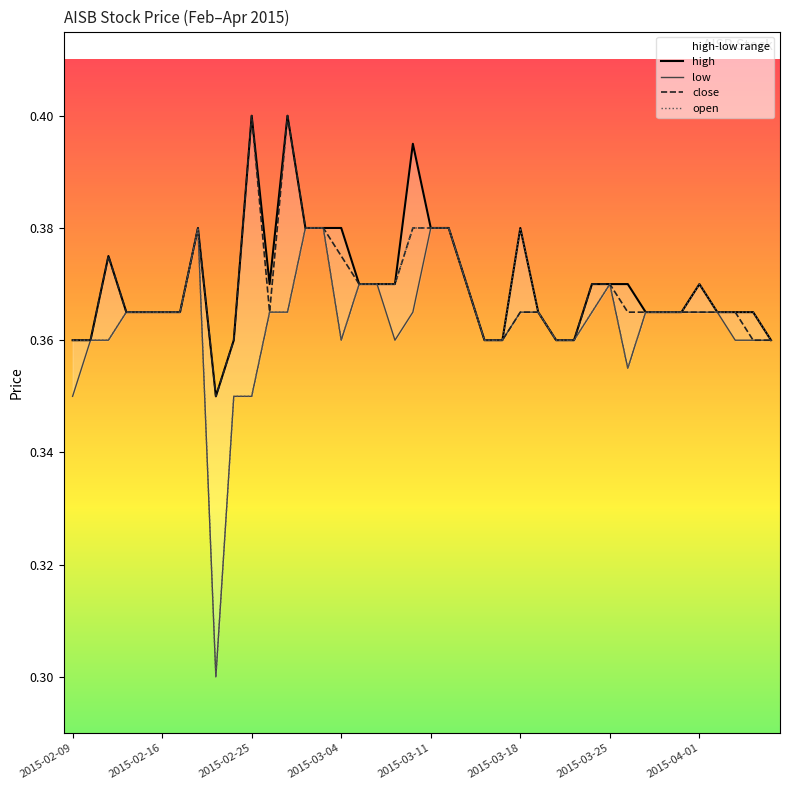

What is the difference between the maximum and minimum values in the open series?

0.1